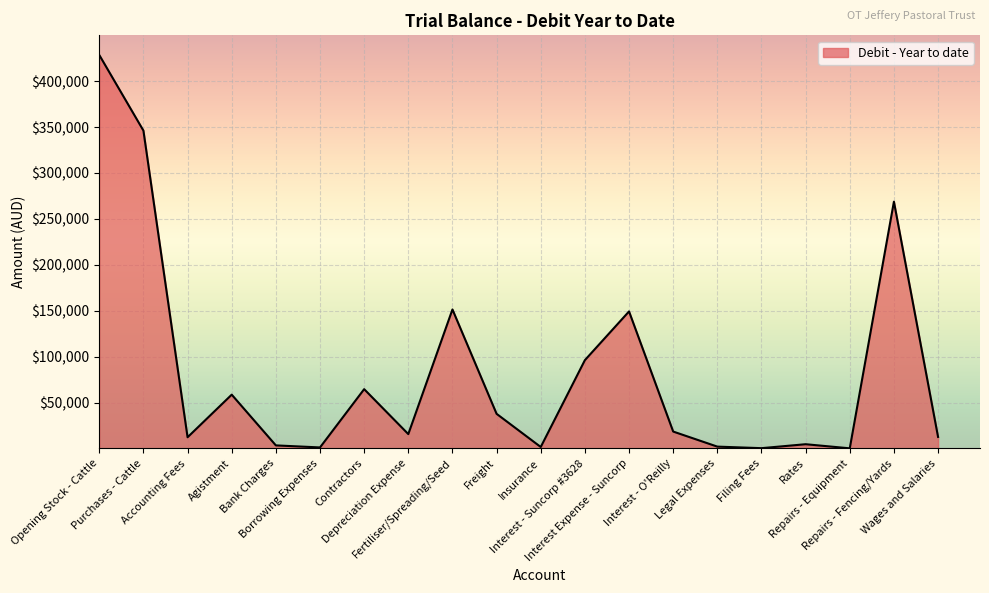

Does the chart have visible grid lines?

Yes